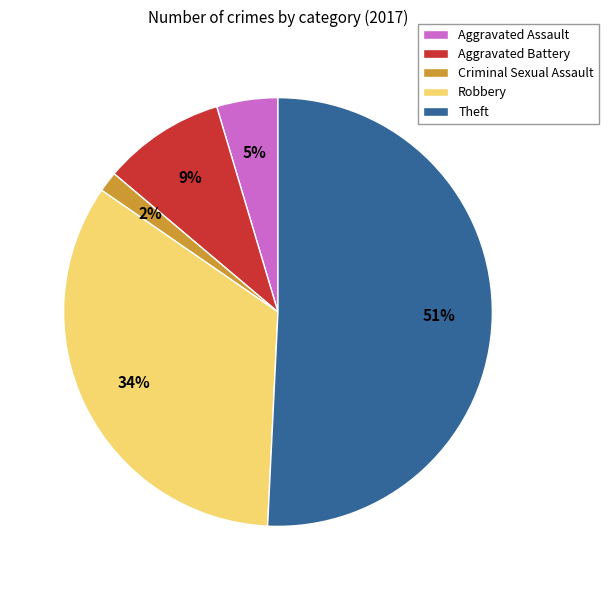

Is it true that Criminal Sexual Assault is 2% of the pie?

True